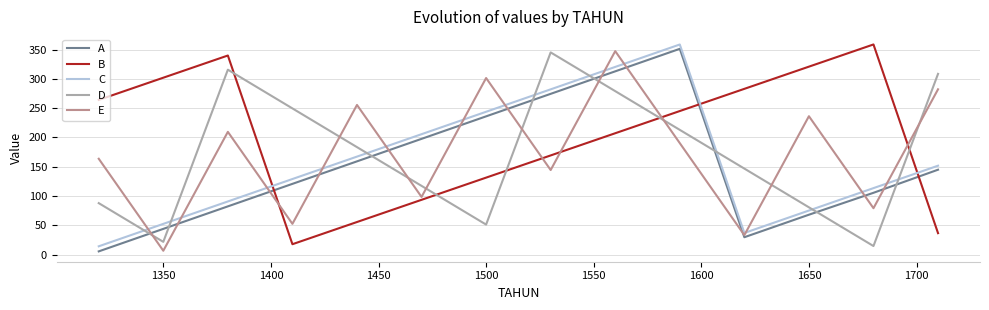

After their last crossing, which series has the higher values: B or C?

C